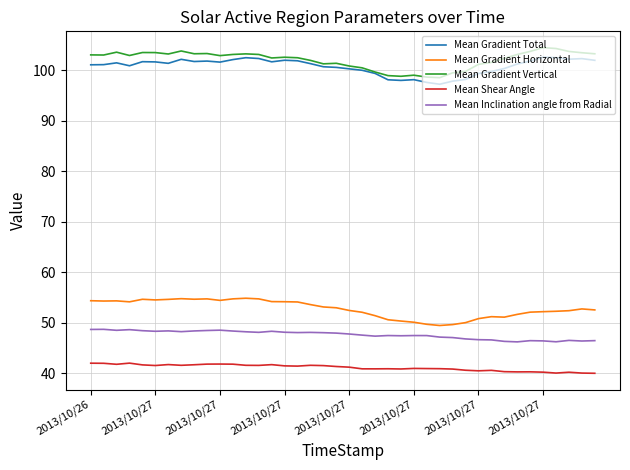

True or false: Mean Gradient Vertical and Mean Inclination angle from Radial intersect in this chart.

False